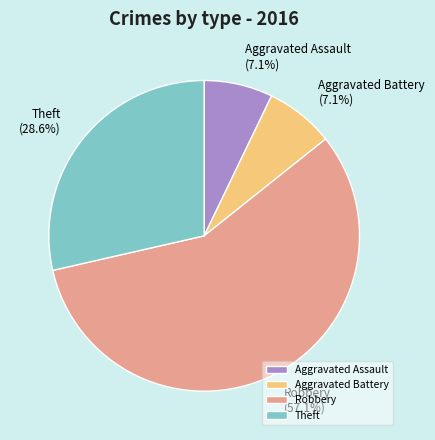

Does Theft account for over 50% of the chart?

No